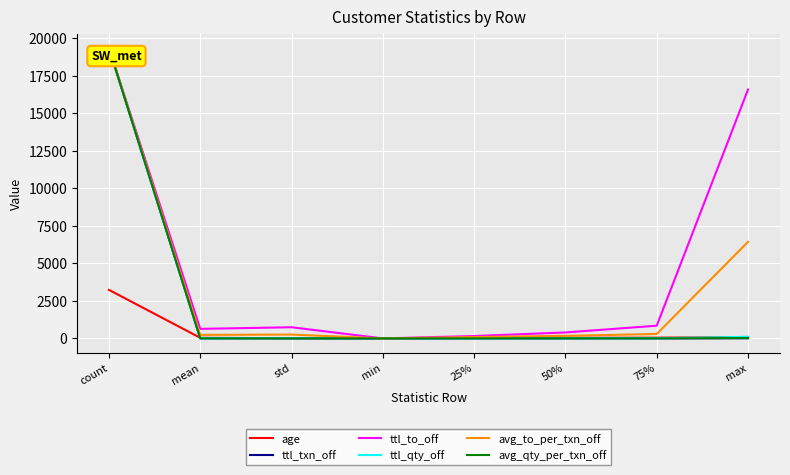

At which label is ttl_to_off closest to 9678?

max